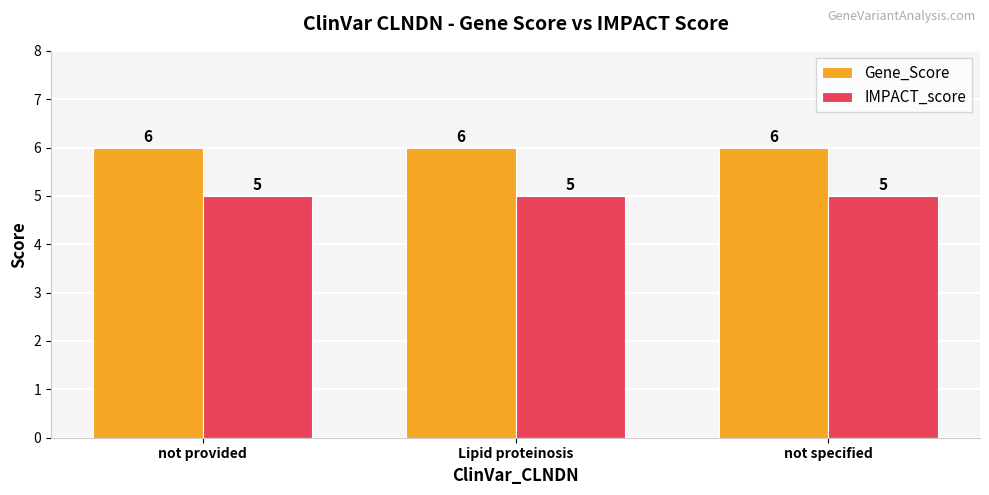

The IMPACT_score series shows 3 at not provided. True or false?

False